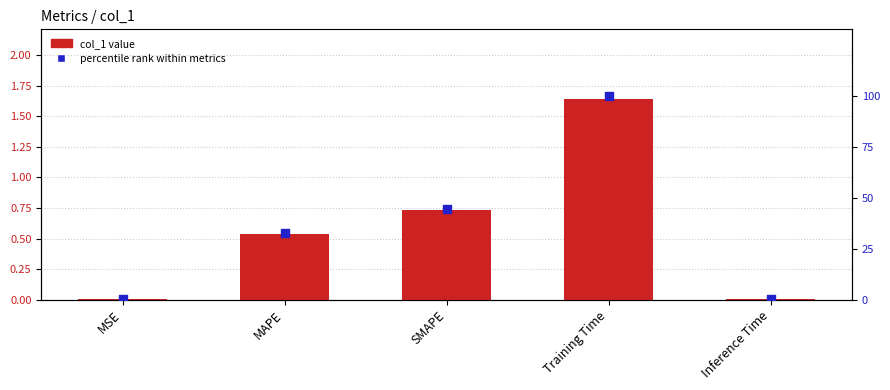

Which series has the widest spread of Y values?

percentile rank within metrics